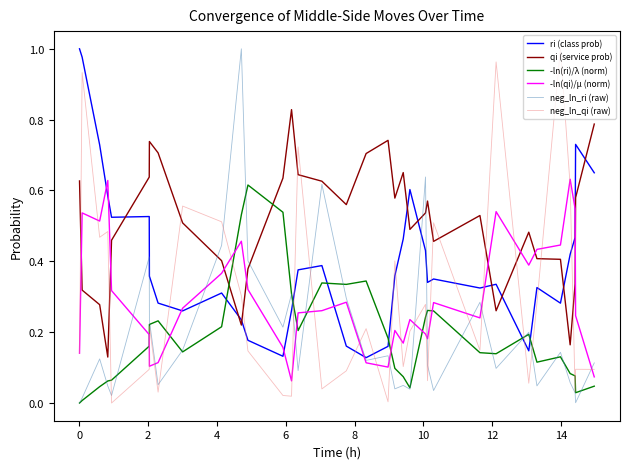

What are all the series names shown in the legend?

ri (class prob), qi (service prob), -ln(ri)/λ (norm), -ln(qi)/μ (norm), neg_ln_ri (raw), neg_ln_qi (raw)